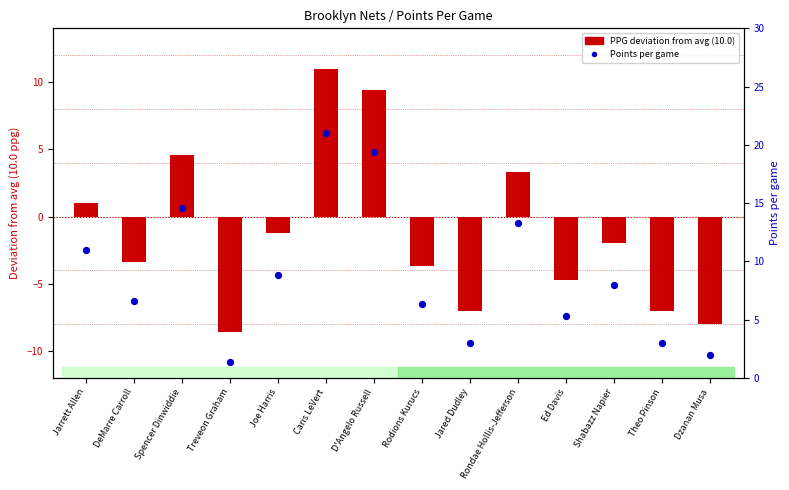

Which series reaches the minimum Y coordinate?

PPG deviation from avg (10.0)